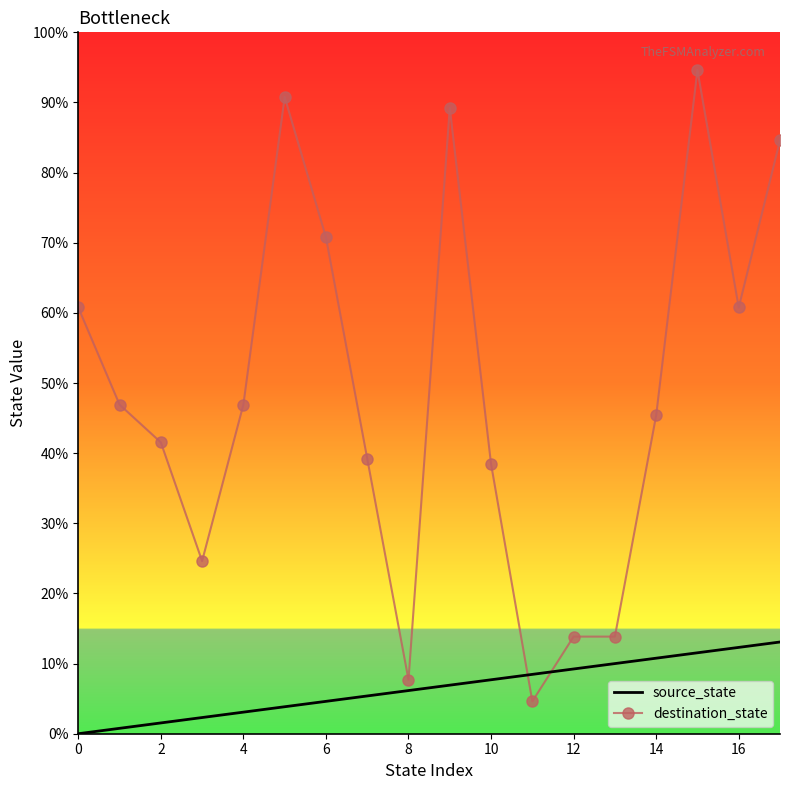

What are all the series names shown in the legend?

source_state, destination_state